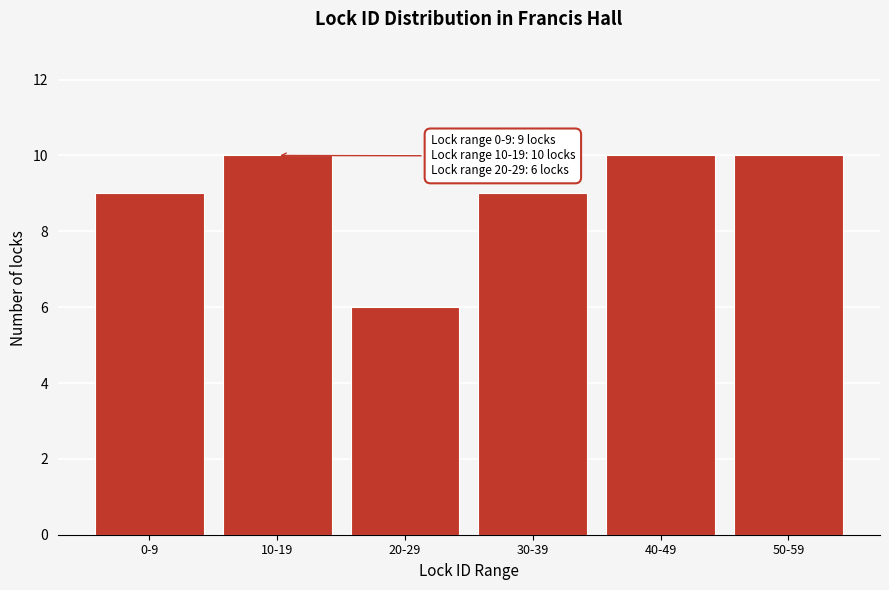

Reading left to right, transcribe all the data shown in this chart.

9	10	6	9	10	10